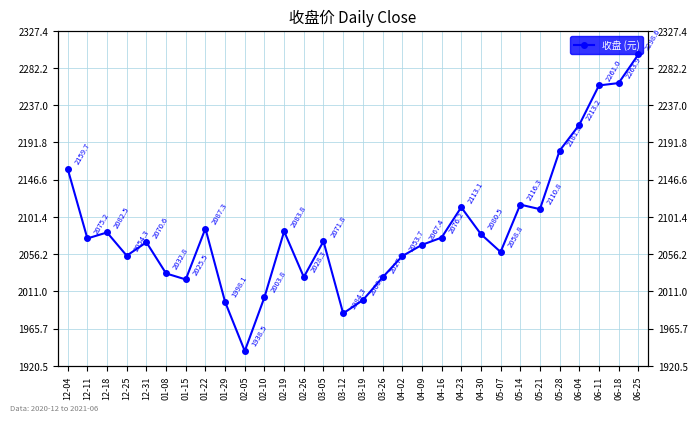

Reading left to right, extract all data points from this chart.

12-04=2159.7	12-11=2075.2	12-18=2082.5	12-25=2054.3	12-31=2070.6	01-08=2032.8	01-15=2025.5	01-22=2087.3	01-29=1998.1	02-05=1938.5	02-10=2003.8	02-19=2083.8	02-26=2028.3	03-05=2071.8	03-12=1984.3	03-19=2000.3	03-26=2027.9	04-02=2053.7	04-09=2067.4	04-16=2076.2	04-23=2113.1	04-30=2080.5	05-07=2058.8	05-14=2116.3	05-21=2110.8	05-28=2181.8	06-04=2213.2	06-11=2261.0	06-18=2263.9	06-25=2298.6